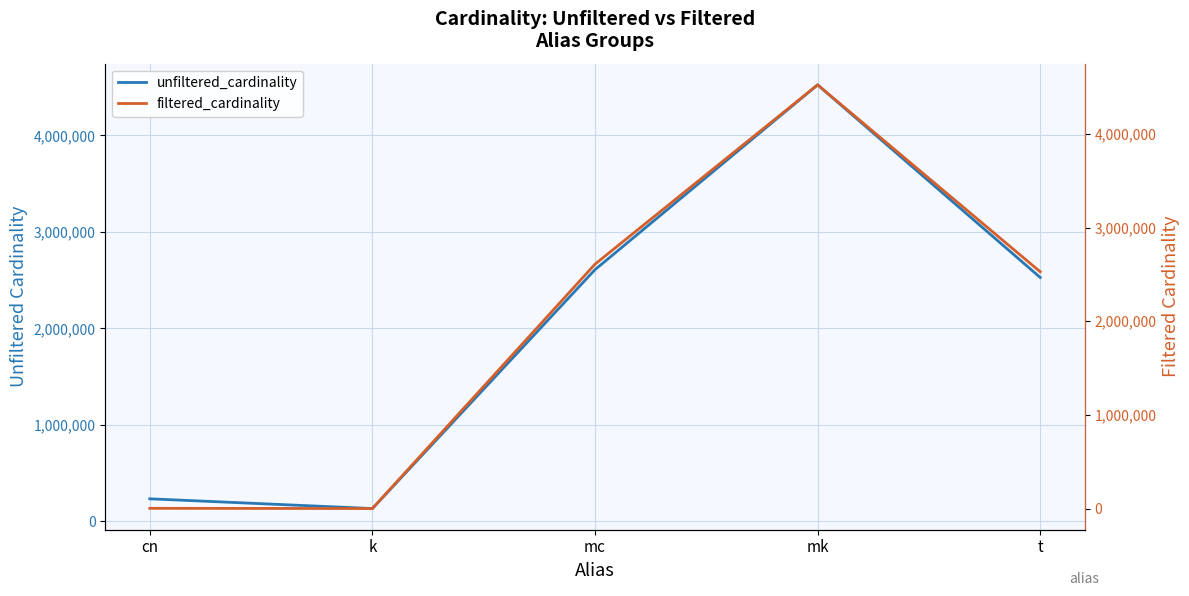

Which label corresponds to the smallest value in the chart?

k